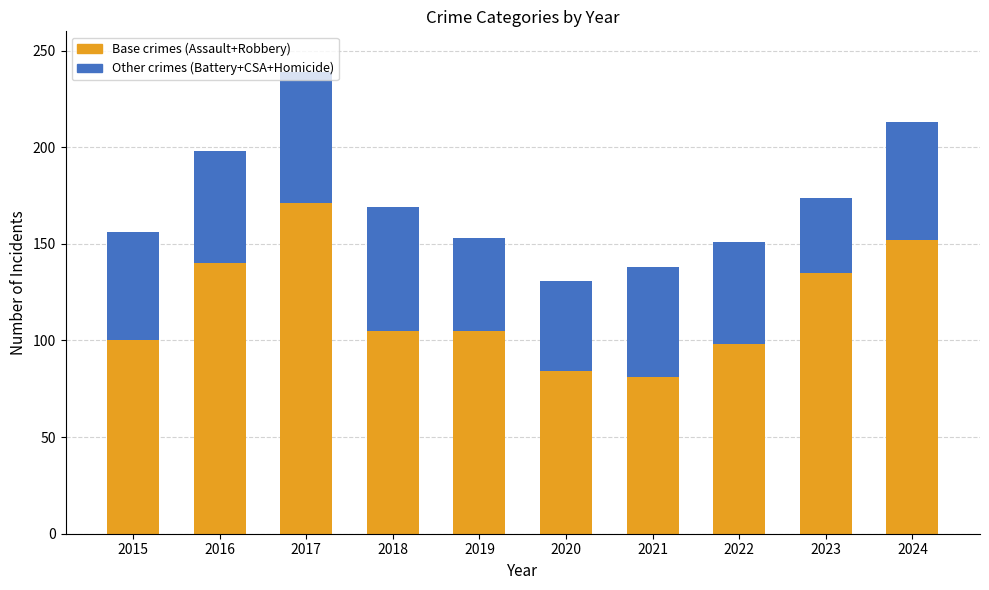

What are all the series names shown in the legend?

Base crimes (Assault+Robbery), Other crimes (Battery+CSA+Homicide)